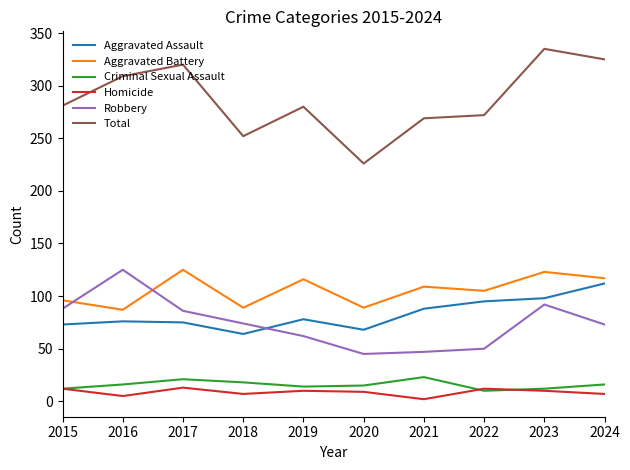

What are all the series names shown in the legend?

Aggravated Assault, Aggravated Battery, Criminal Sexual Assault, Homicide, Robbery, Total